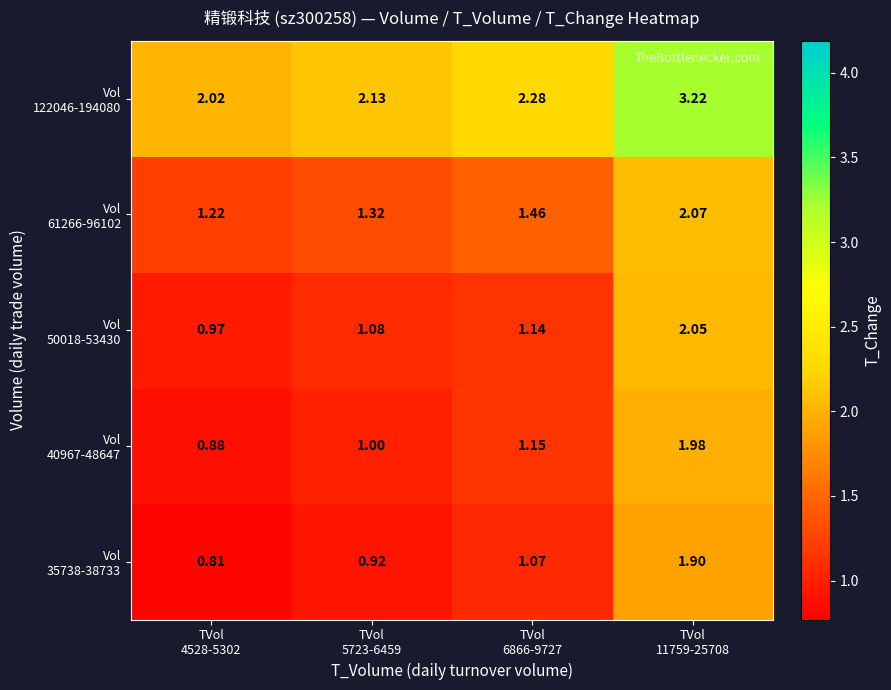

How many series are shown in this chart?

5